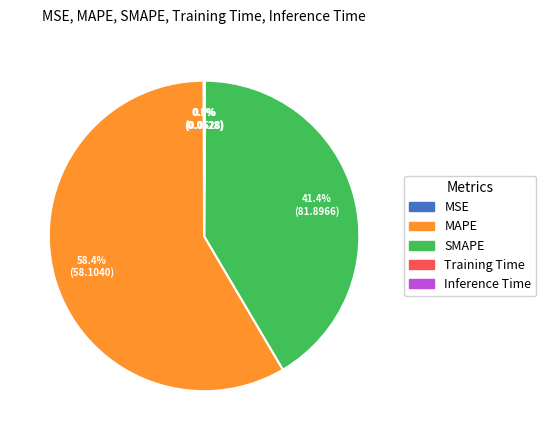

True or false: MAPE accounts for 52% of the total.

False